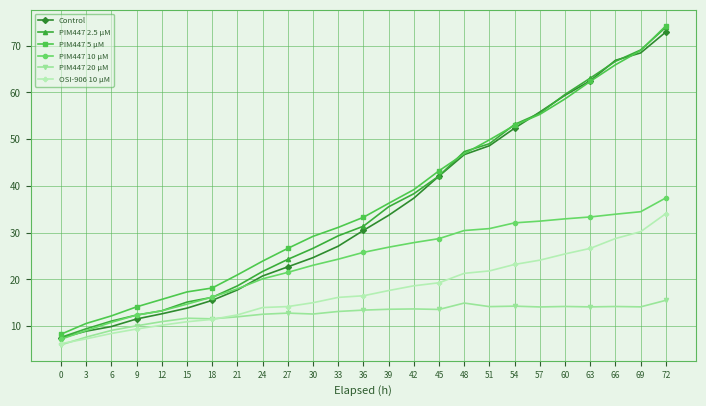

The OSI-906 10 µM series shows 11.0 at 15. True or false?

True